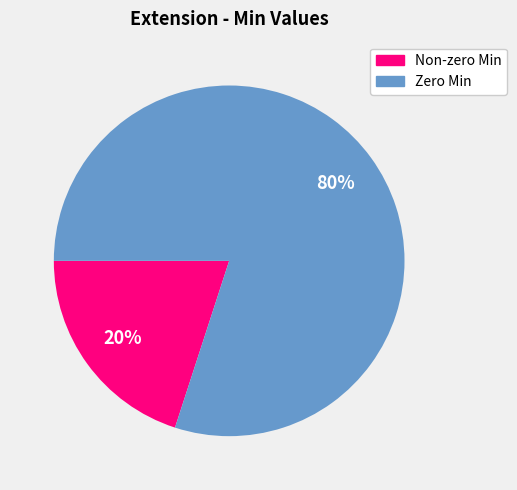

Is there any slice that represents more than half of the pie?

Yes